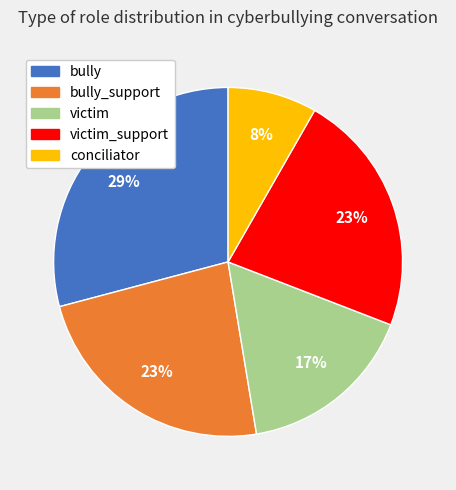

To the nearest percent, what is the average slice percentage?

20%